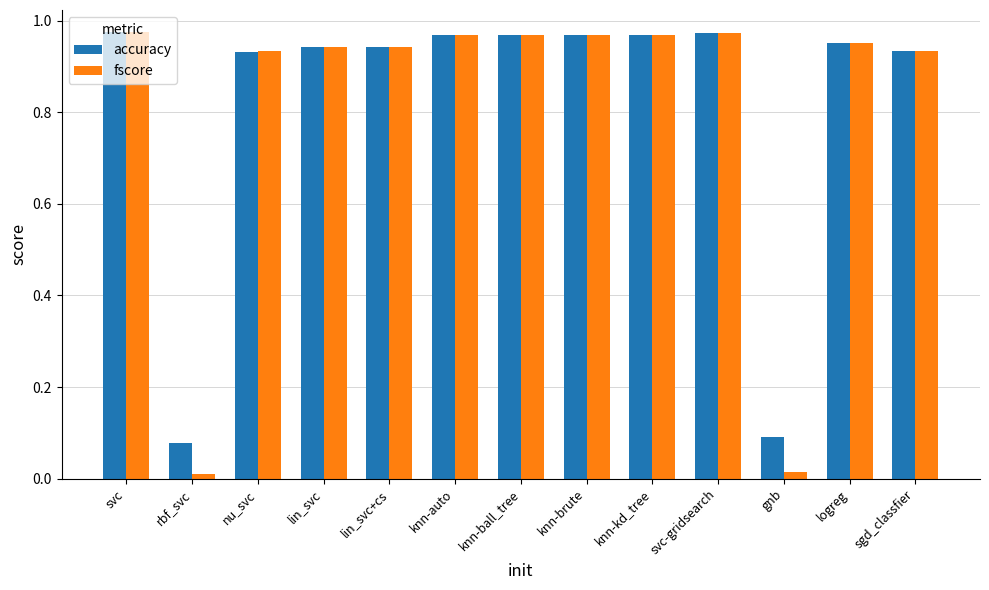

Is it true that accuracy equals 1.6 at svc-gridsearch?

False